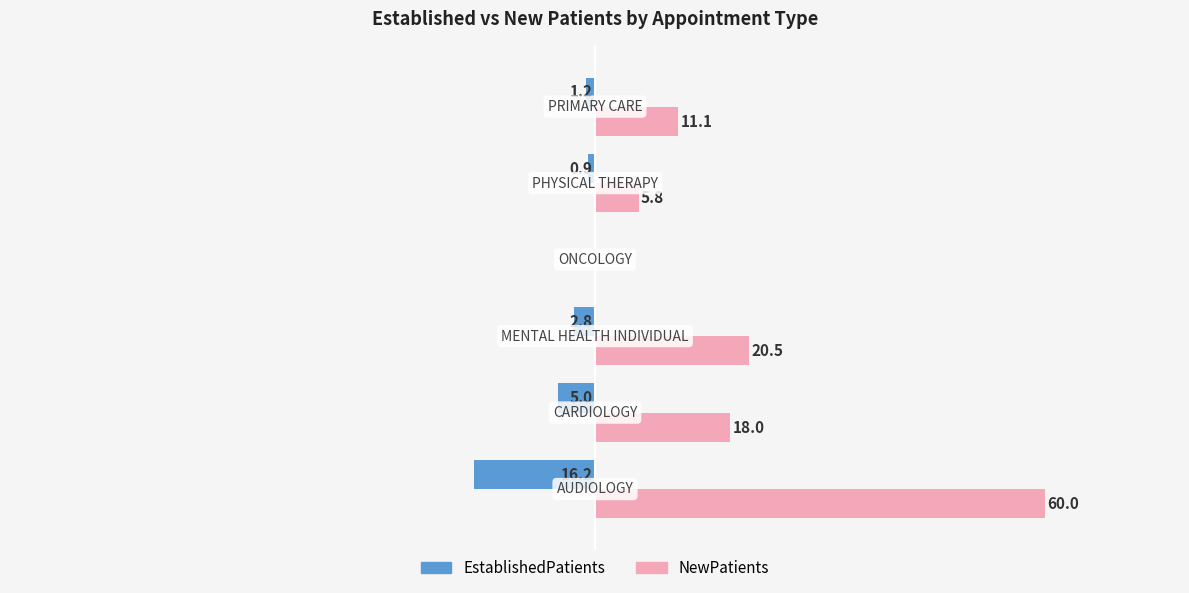

Which series has the largest total across all categories?

NewPatients